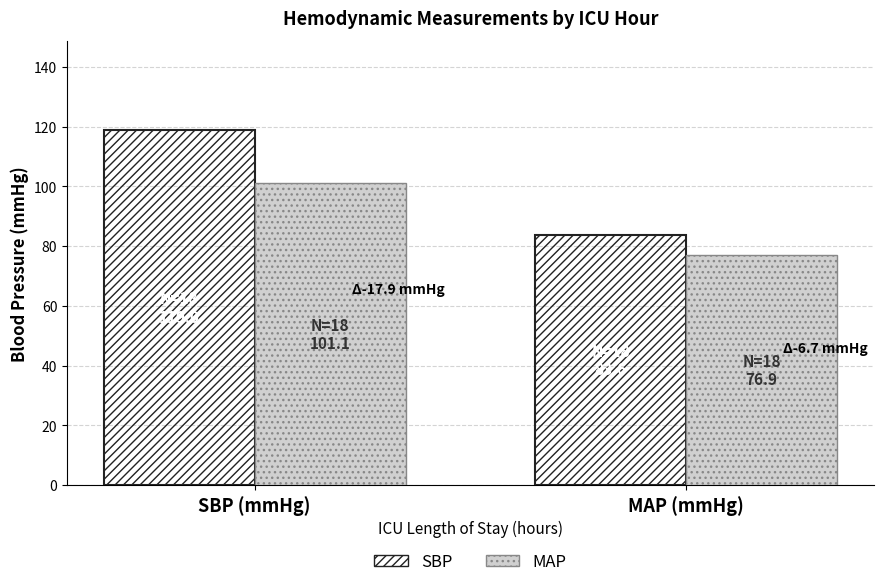

What is the total value across all series at MAP (mmHg)?

160.5